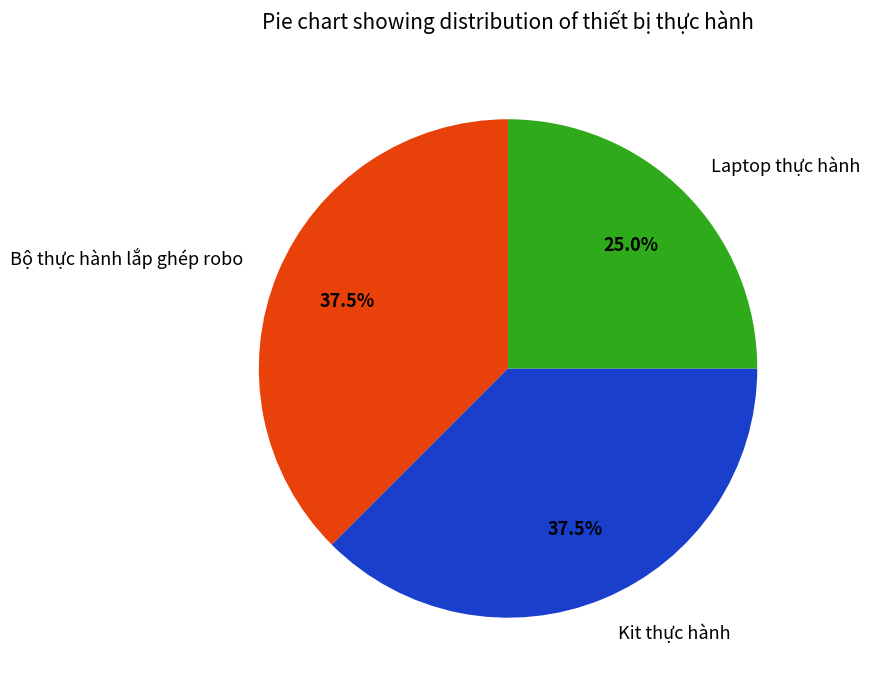

Which category has the smallest portion of the pie?

Laptop thực hành